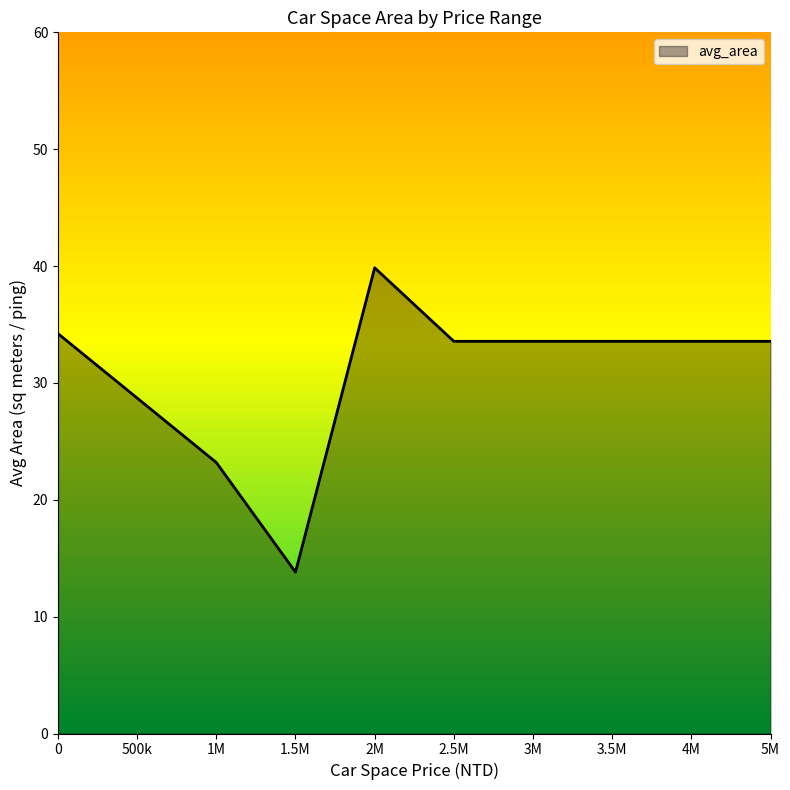

What is the average value?

30.8